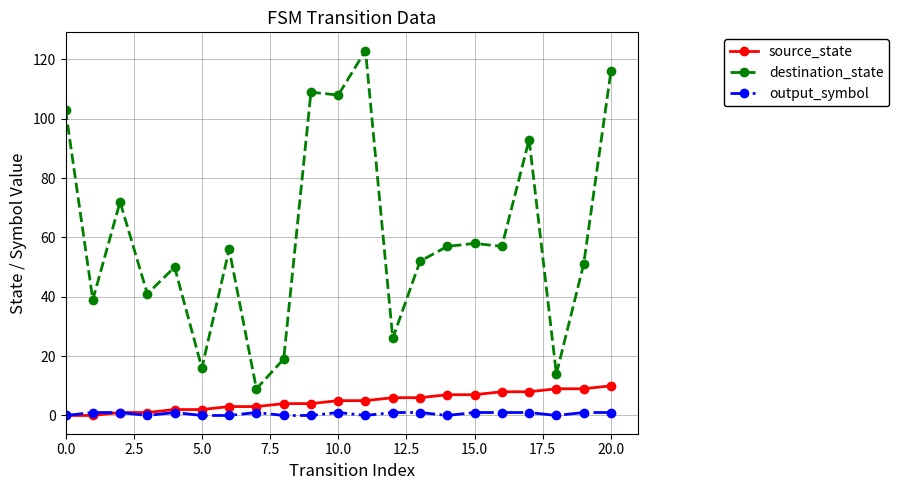

True or false: output_symbol and destination_state intersect in this chart.

False